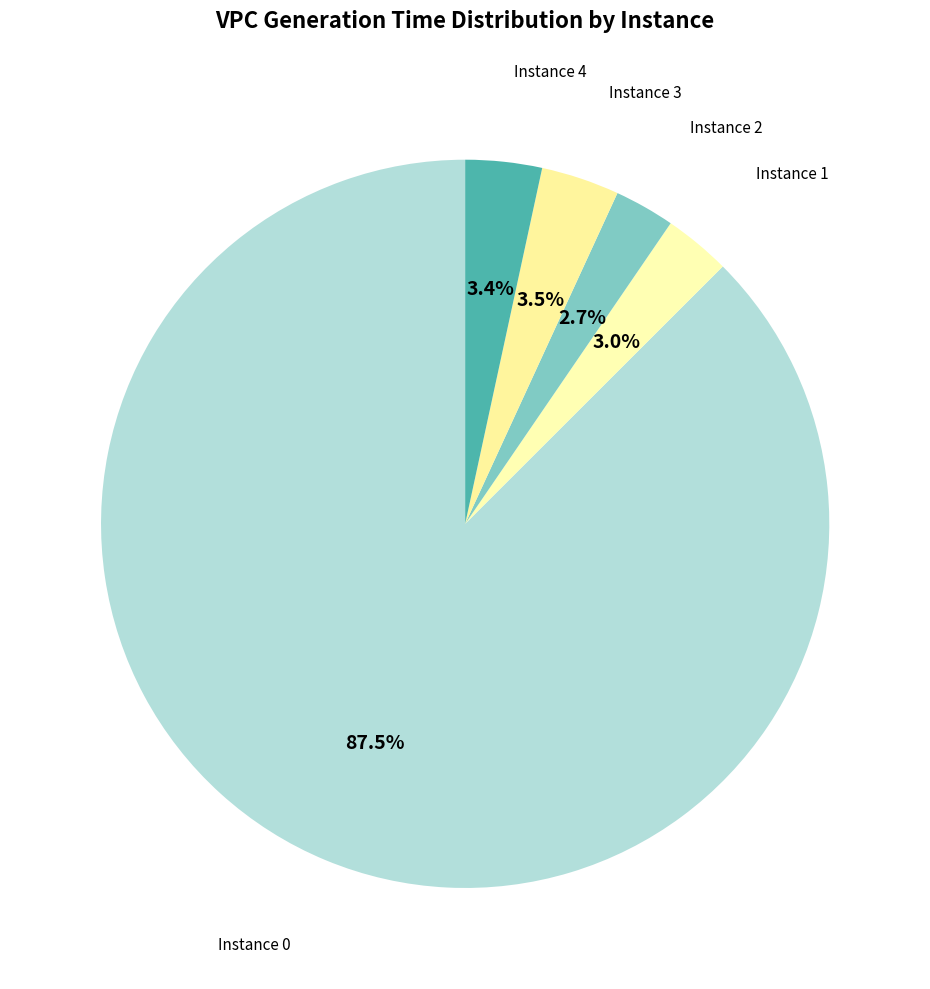

Count the number of slices in the pie.

5